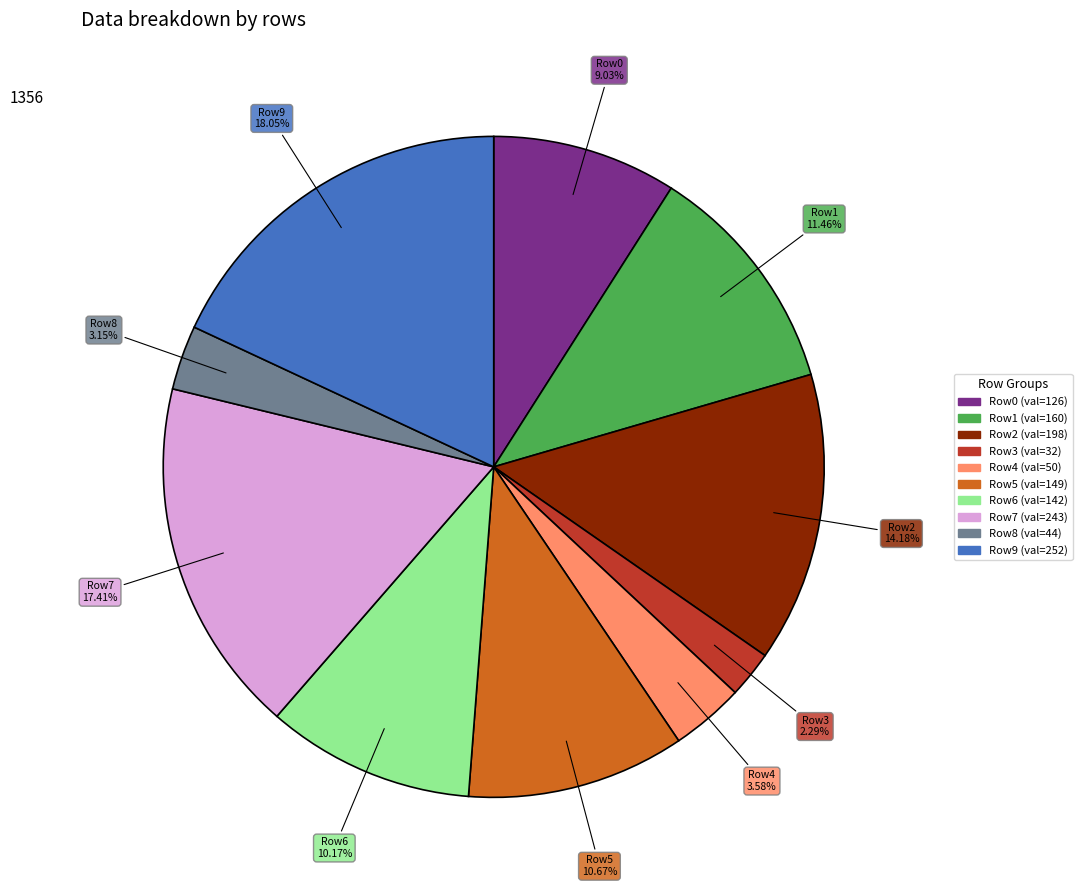

Is there any slice that represents more than half of the pie?

No